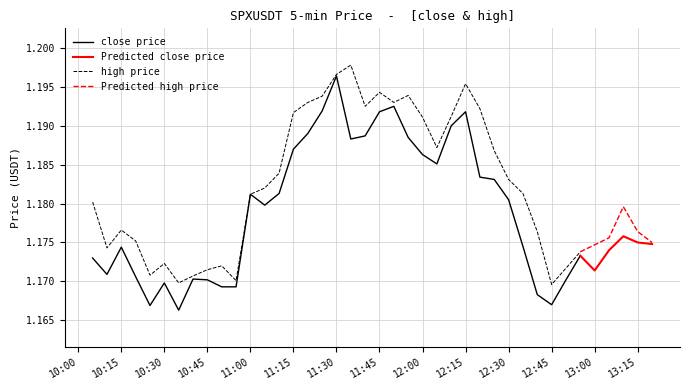

Where is the first local maximum for close?

2